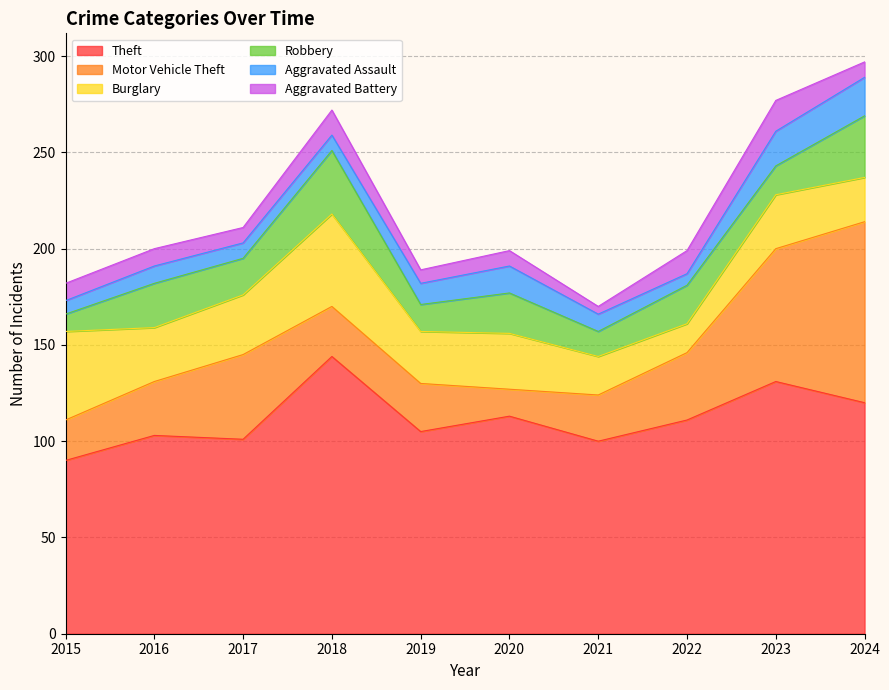

What is the difference between the Motor Vehicle Theft values at 2016 and 2021?

4